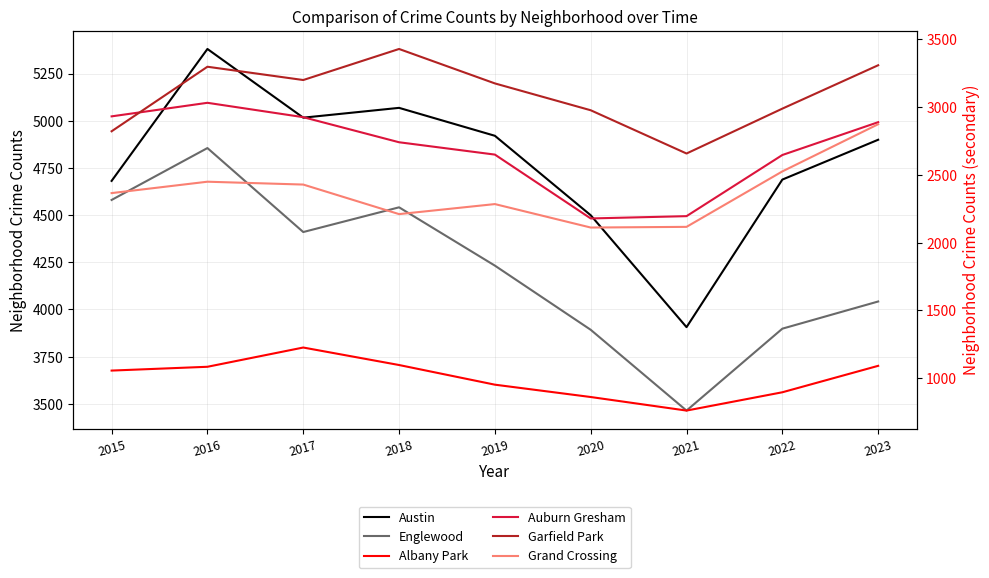

Where does the Grand Crossing series first go above 2365?

2016